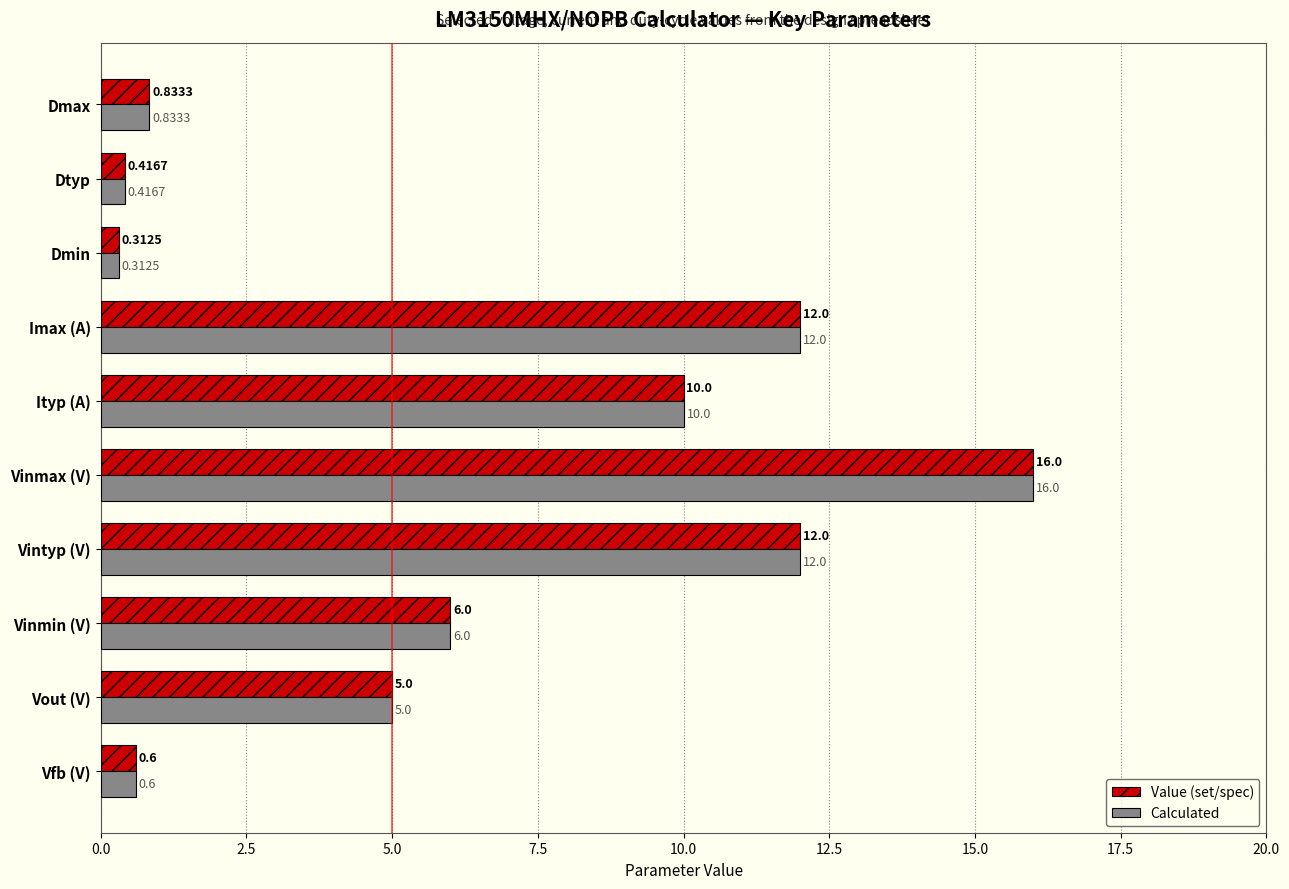

Which category has the highest value in the Value (set/spec) series?

Vinmax (V)